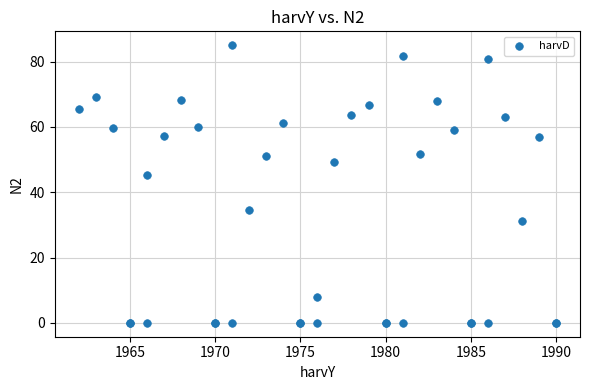

What Y value in the scatter plot is closest to 42?

45.2